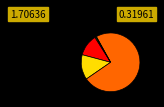

Count the number of slices in the pie.

5